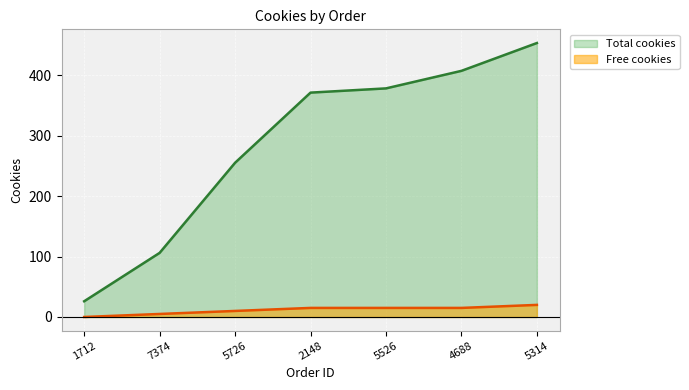

At how many categories does at least one series exceed 31?

6